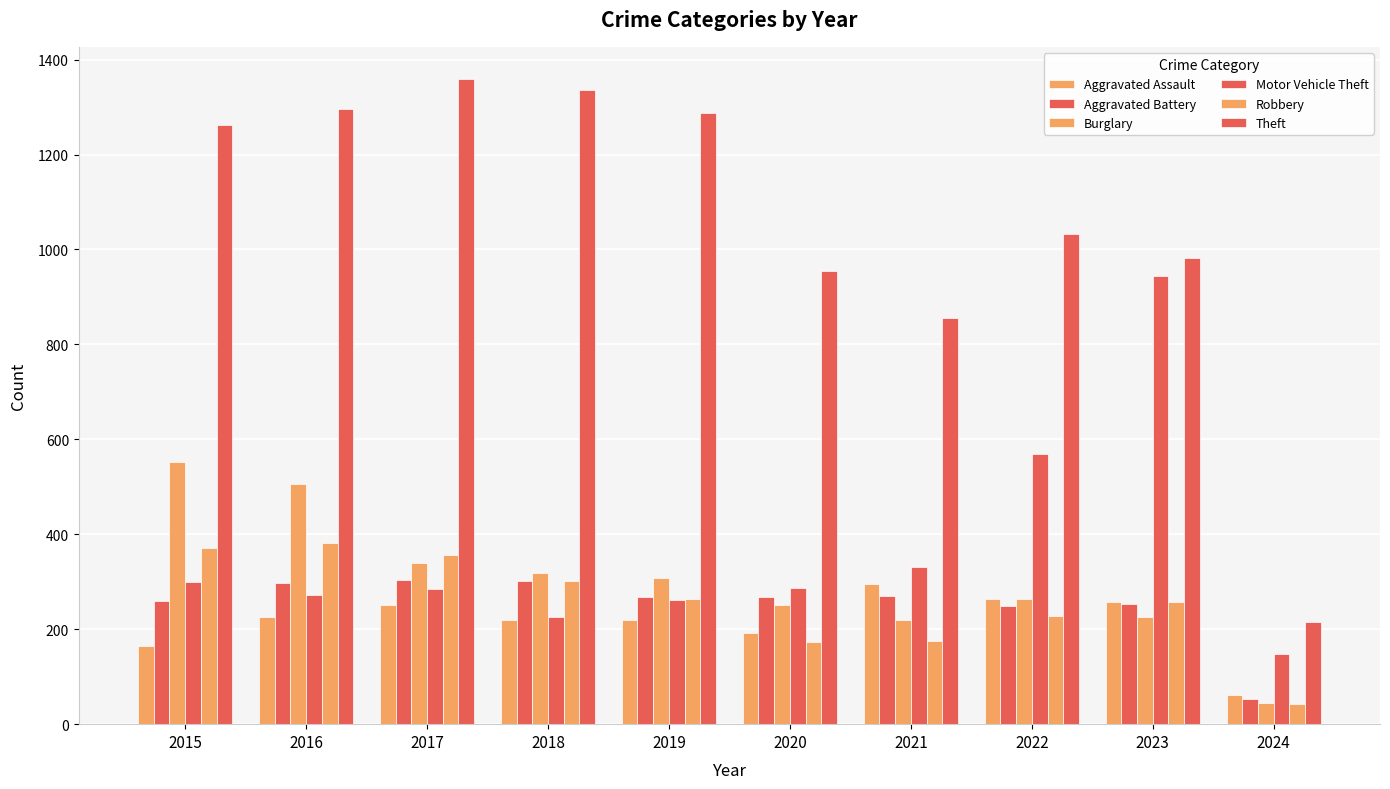

How many groups of bars are there?

10